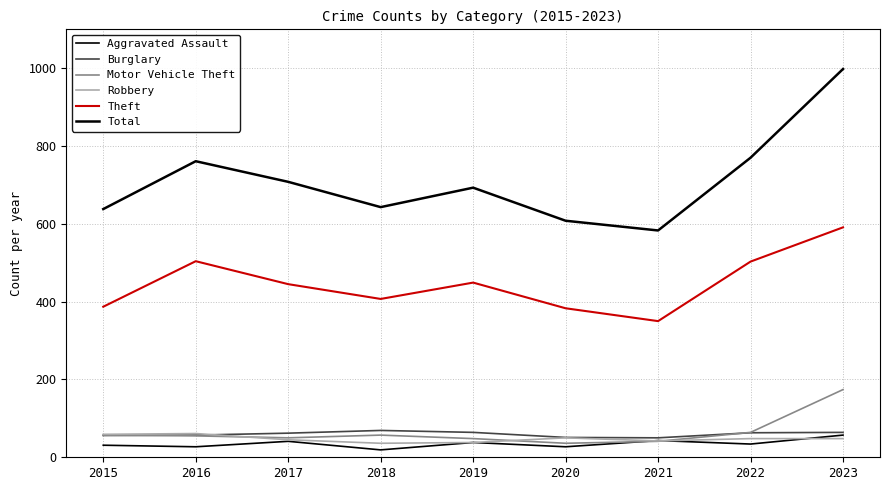

How many lines are shown in the chart?

6